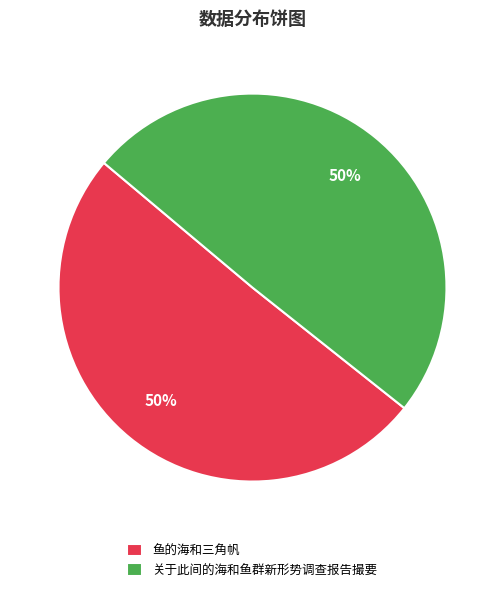

What is the ratio of the value at 关于此间的海和鱼群新形势调查报告撮要 to the value at 鱼的海和三角帆?

1.0